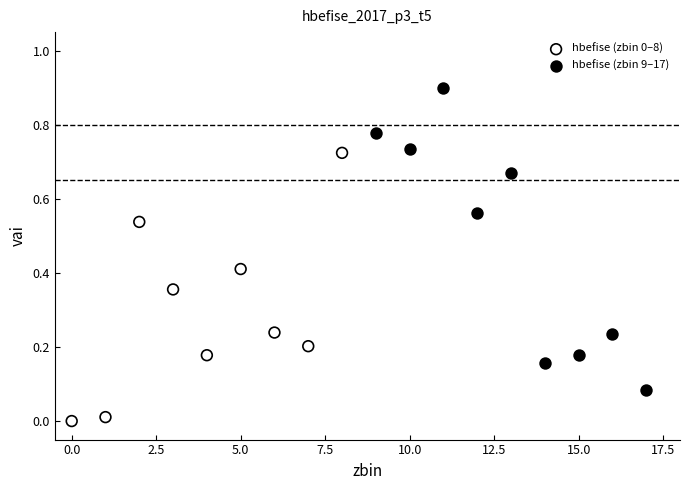

Which series has the largest Y range (max minus min)?

hbefise (zbin 9–17)